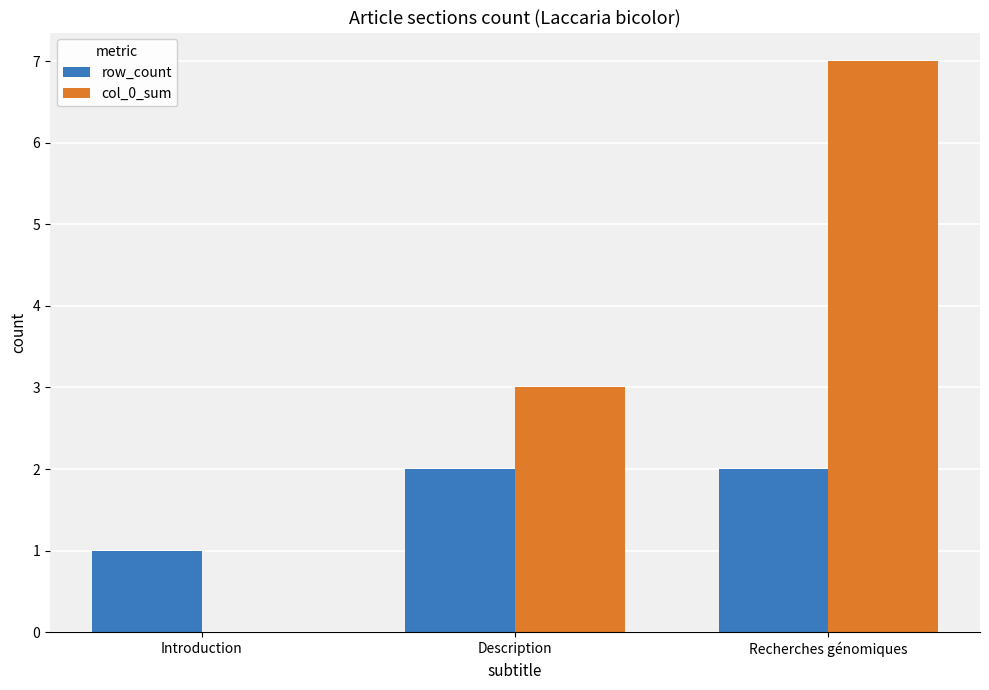

Reading left to right, what are all the values shown in this chart?

row_count: Introduction=1	Description=2	Recherches génomiques=2
col_0_sum: Introduction=0	Description=3	Recherches génomiques=7